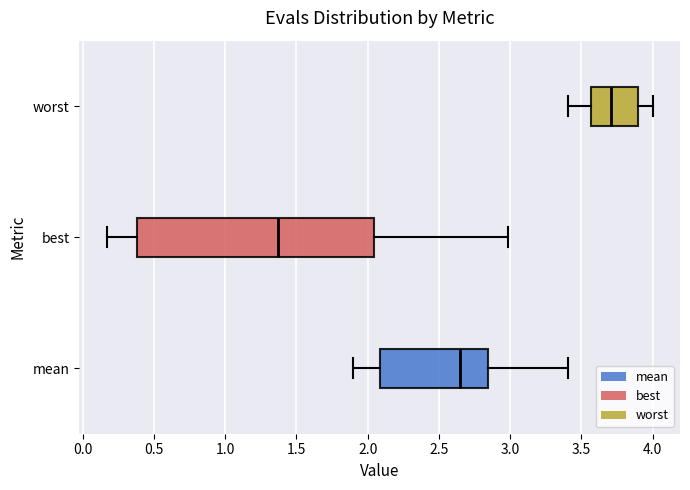

Reading bottom to top, read every box against the x-axis: the position of its median line, the range the box covers, and the ends of its whiskers. The values are not printed on the chart, so give them approximately, as read against the axis.

mean: median 2.65, box 2.10 to 2.85, whiskers 1.90 to 3.40
best: median 1.35, box 0.40 to 2.05, whiskers 0.15 to 3.00
worst: median 3.70, box 3.55 to 3.90, whiskers 3.40 to 4.00